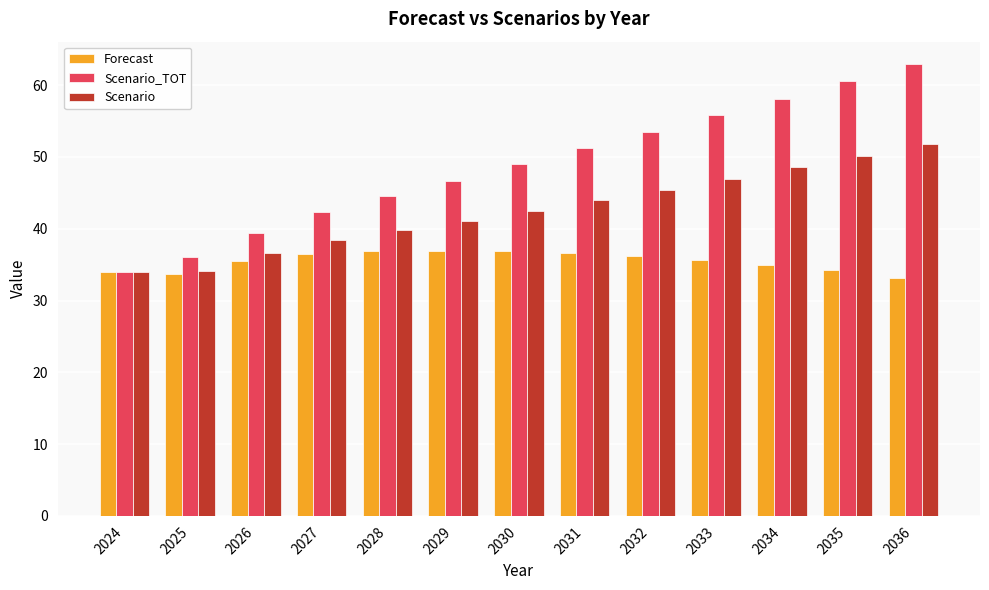

What is the value of the Forecast bar at the 3rd from the left?

35.5